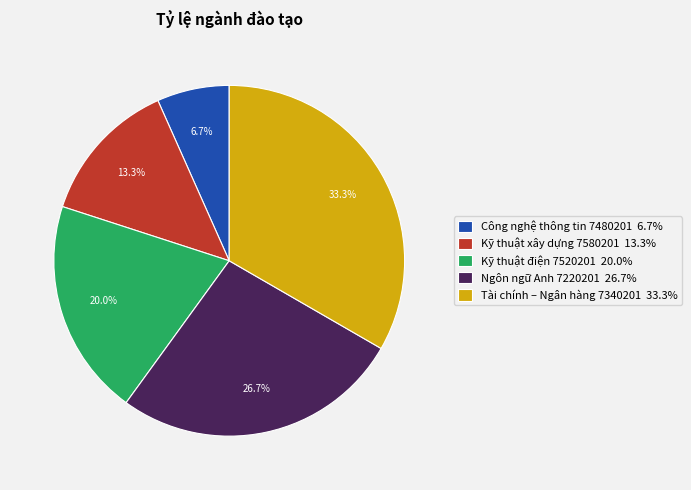

Is there any slice that represents more than half of the pie?

No